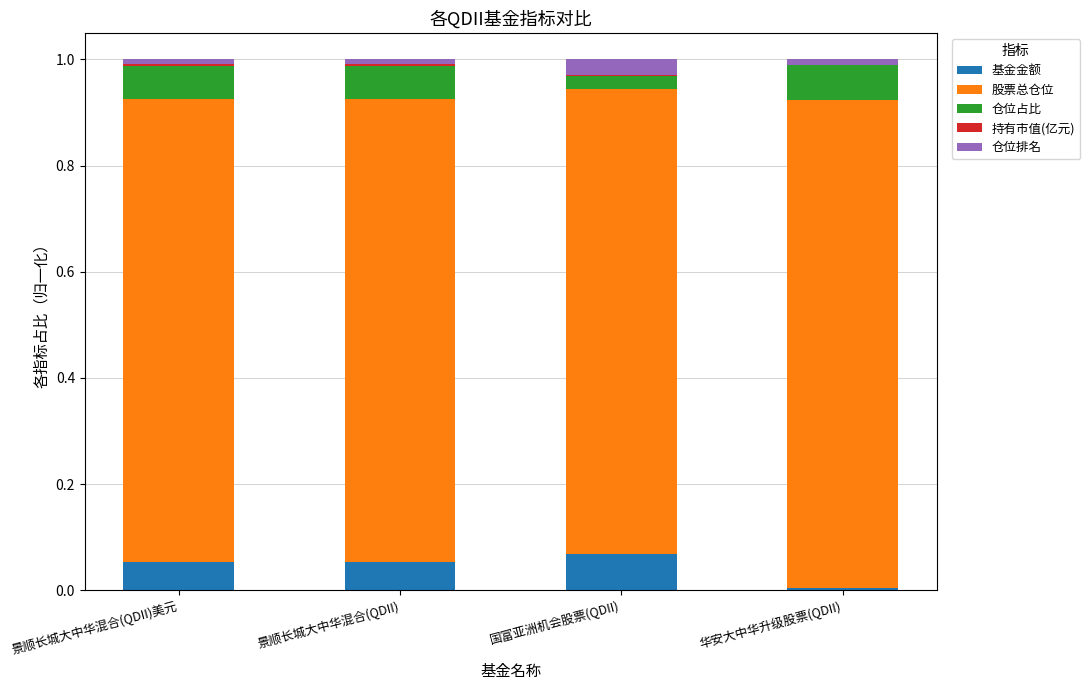

Does the chart contain stacked bars?

Yes